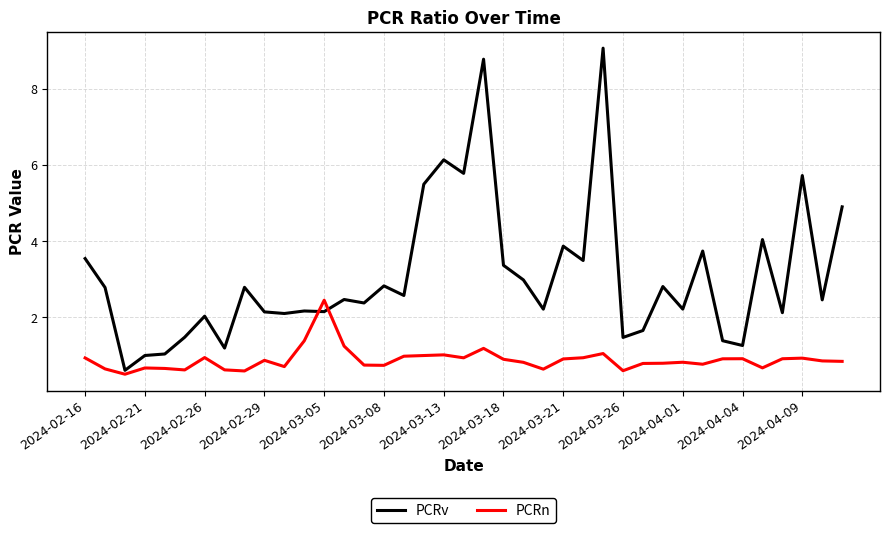

Which series has the largest total across all categories?

PCRv